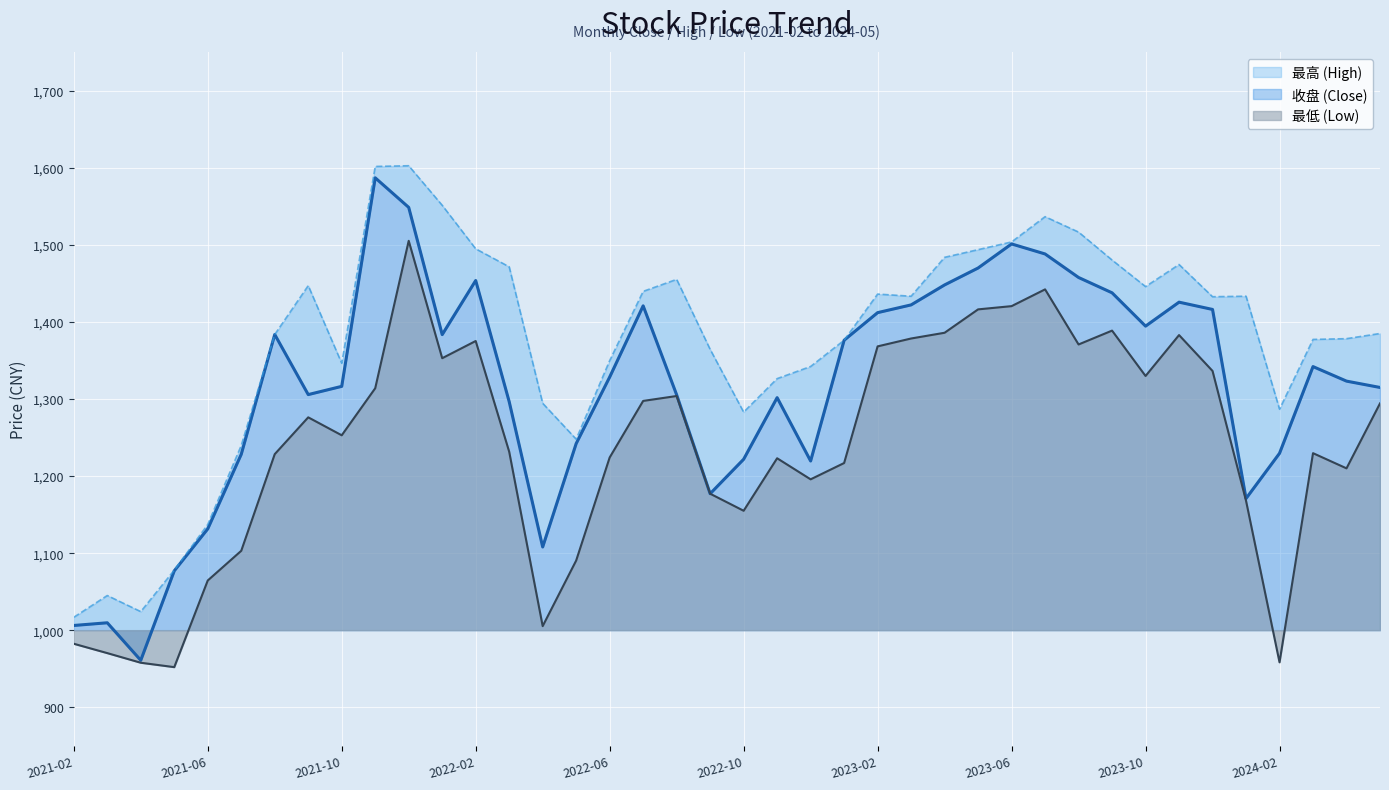

What is the value of the 最低 point at the 20th from the left?

1177.2